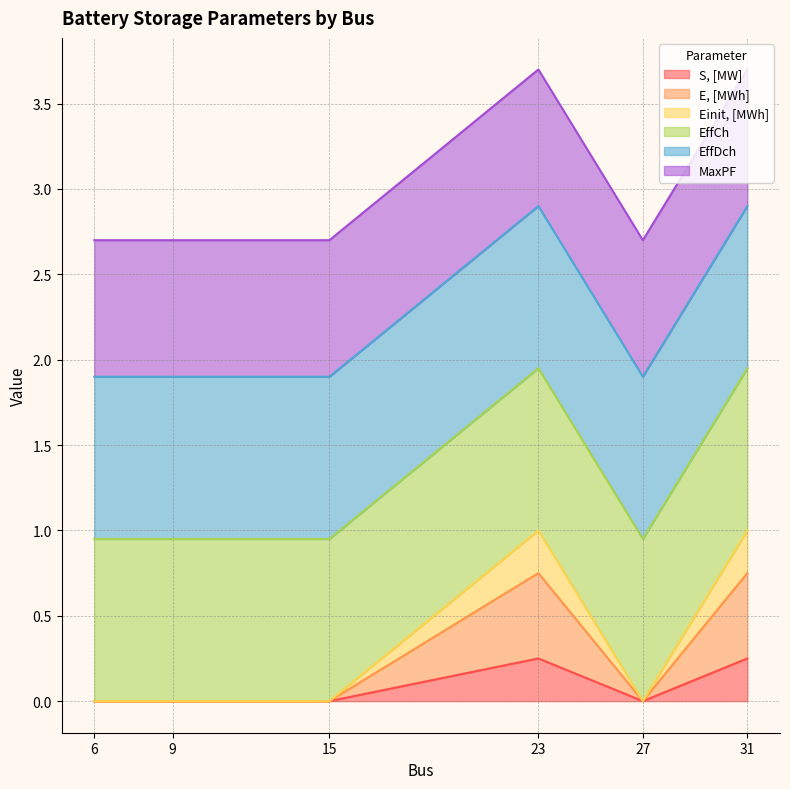

How many interior local valleys does the S, [MW] series have?

1